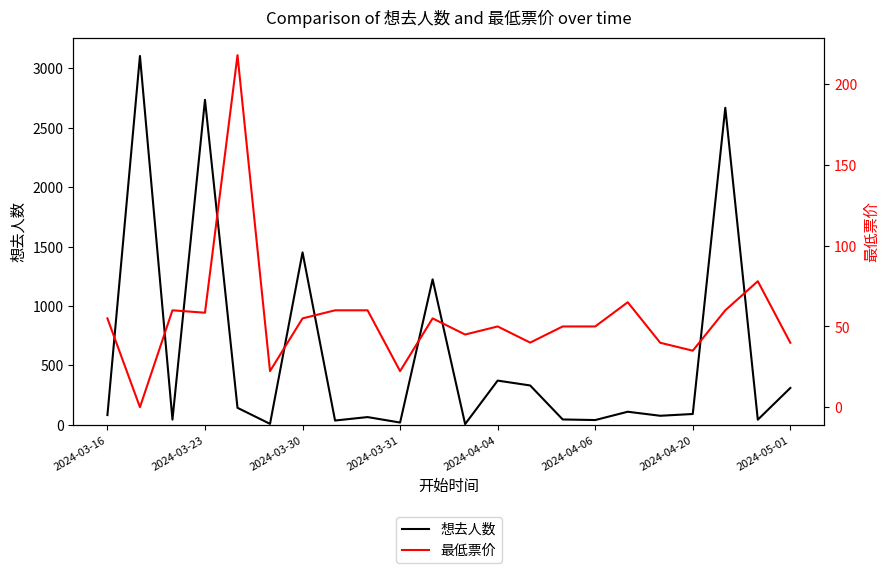

What are all the series names shown in the legend?

想去人数, 最低票价